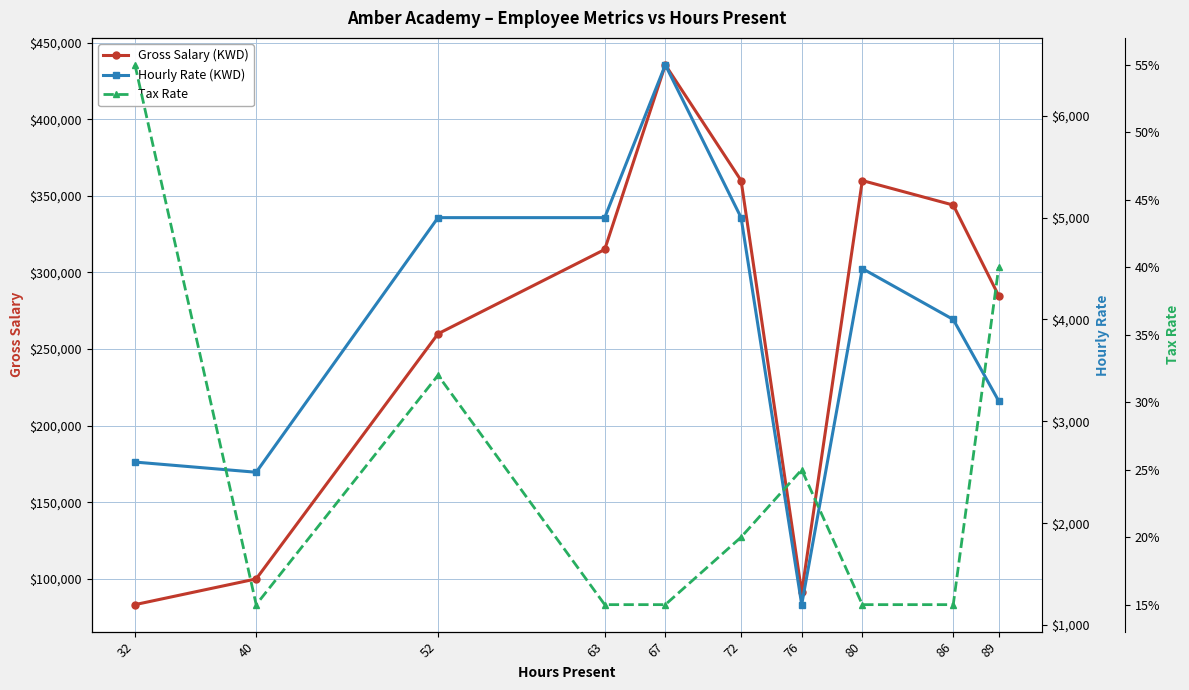

What is the sum of all Gross Salary (KWD) values?

2633700